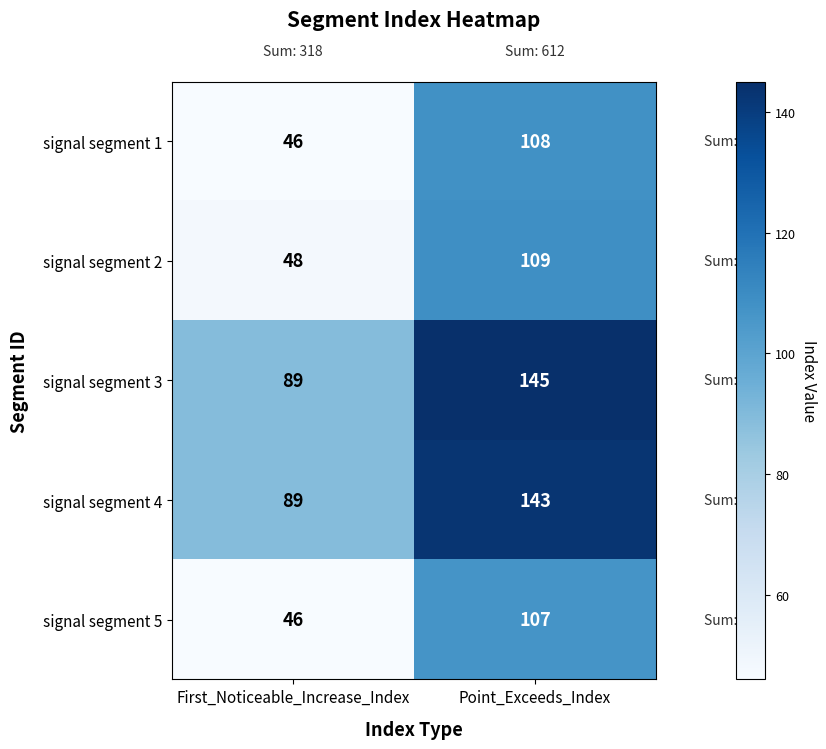

The signal segment 1 series shows 58 at Point_Exceeds_Index. True or false?

False